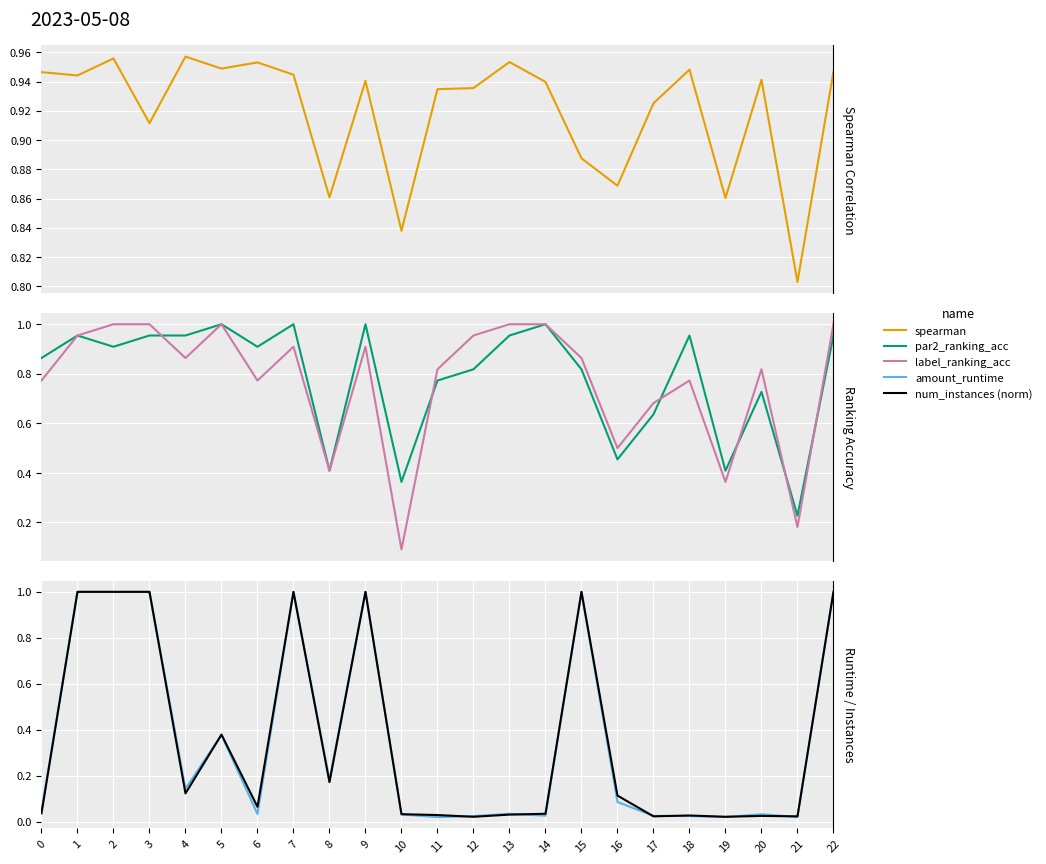

Which series has the largest range (max minus min)?

amount_runtime